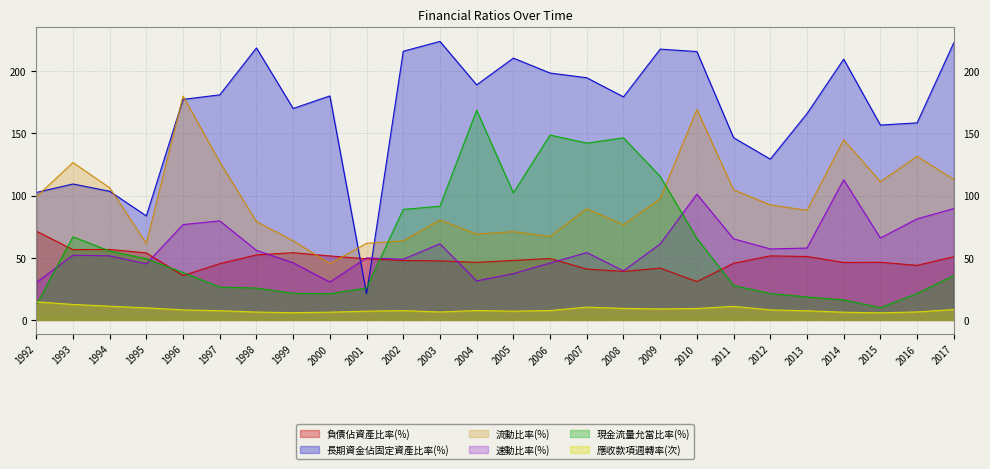

Does the chart have visible grid lines?

Yes